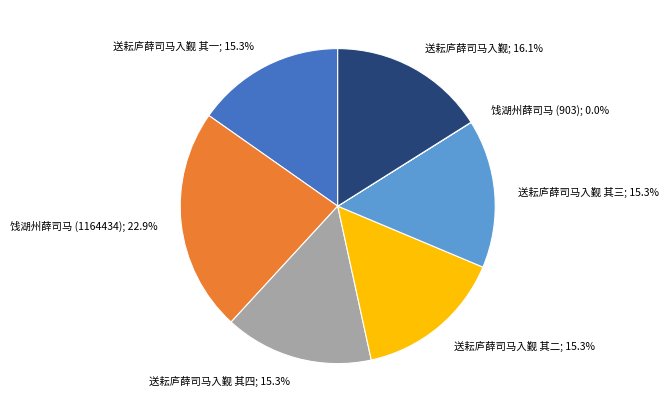

Is there a majority slice in this chart?

No